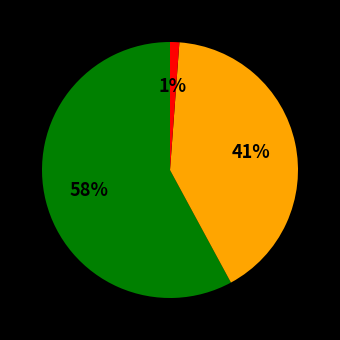

To the nearest percent, what is the average slice percentage?

33%